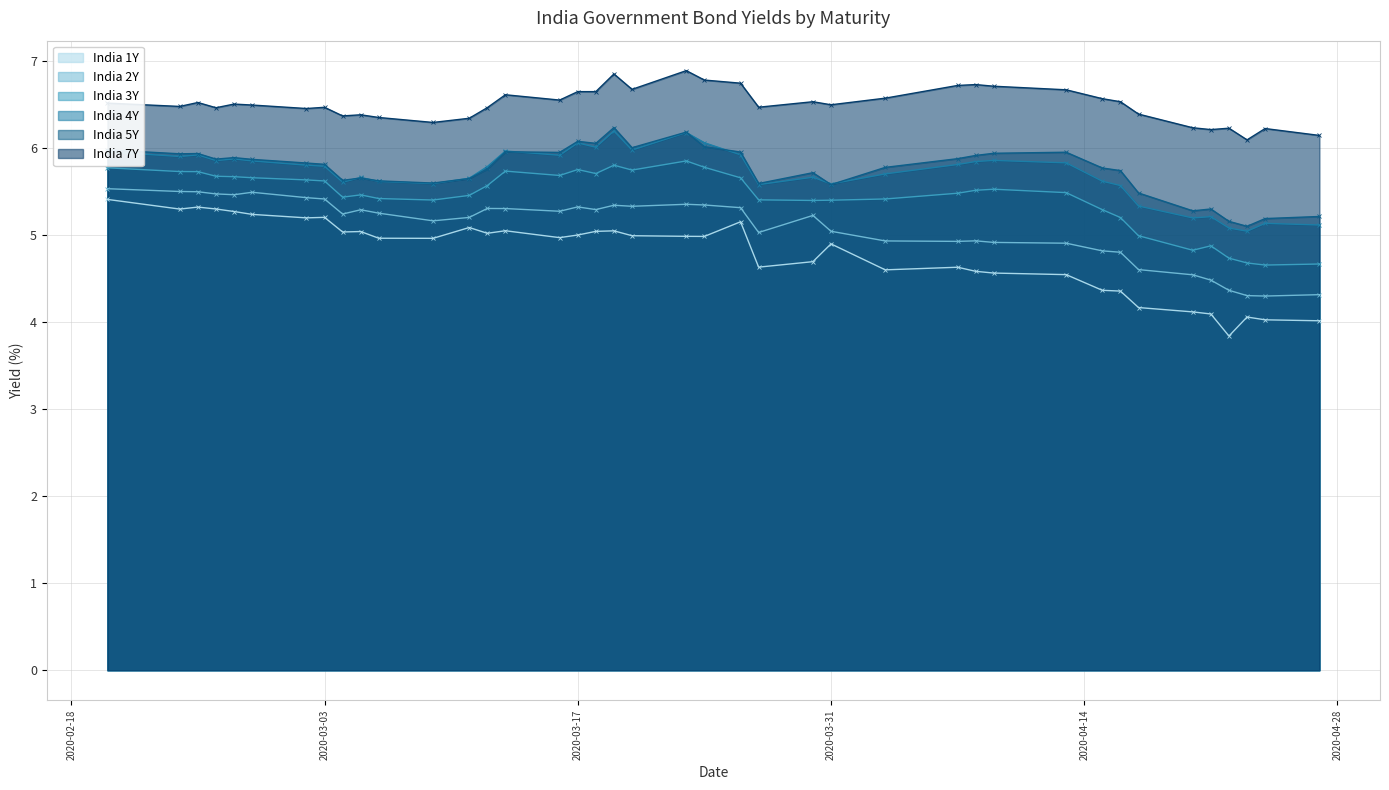

How many lines are shown in the chart?

6